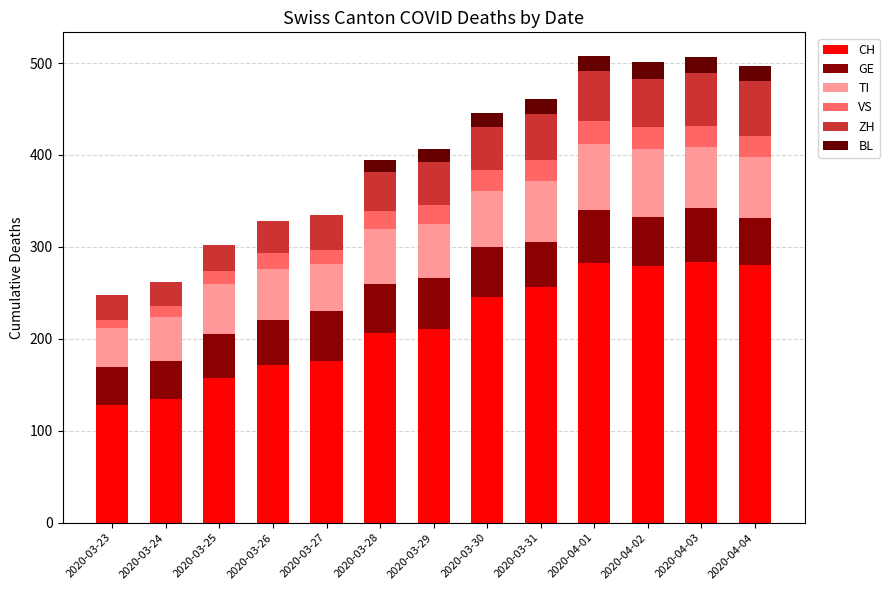

How many series are shown in this chart?

6